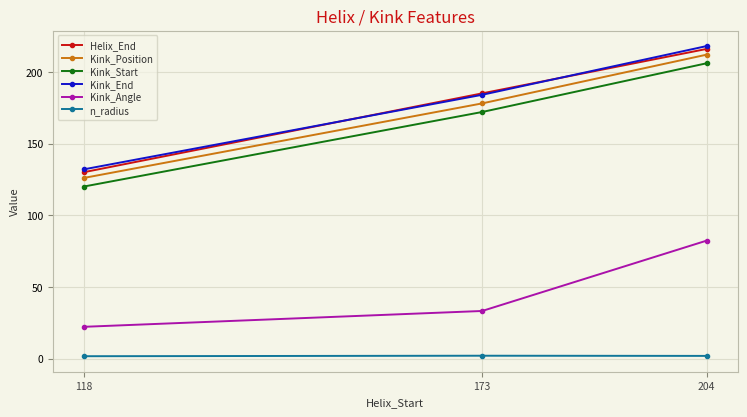

The value of Kink_Start at 118 is 30.3. True or false?

False